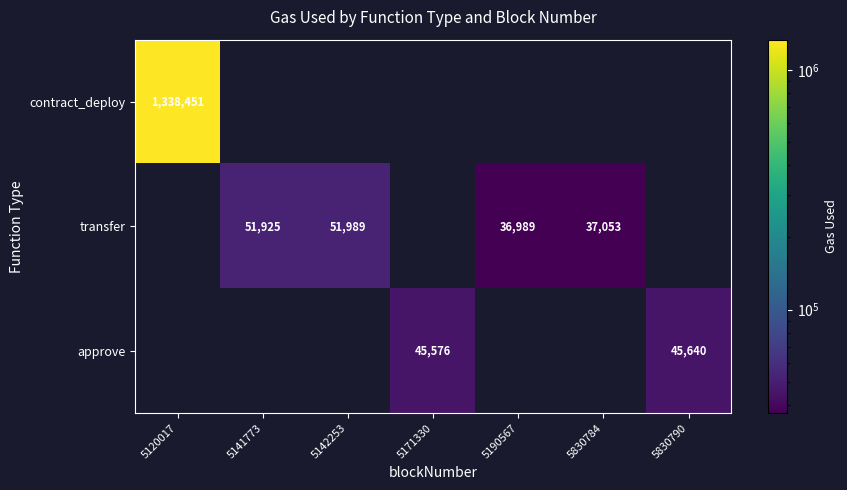

What is the total value across all series at 5171330?

45576